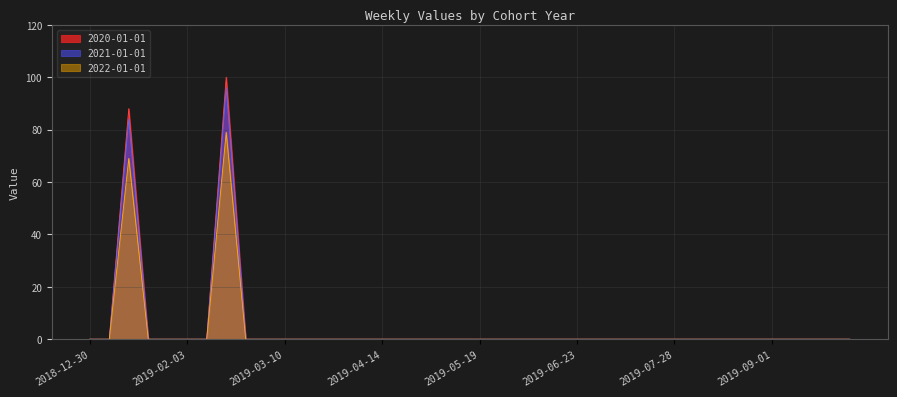

Is it true that 2022-01-01 equals 0 at 2019-08-25?

True